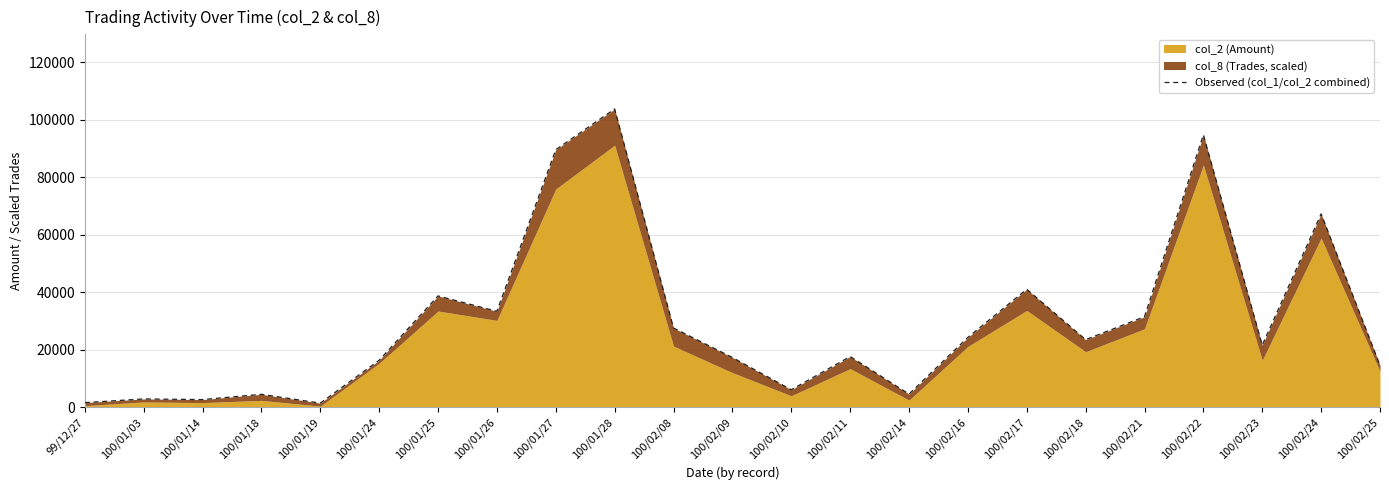

What is the difference between the second highest and minimum values?

93411.8